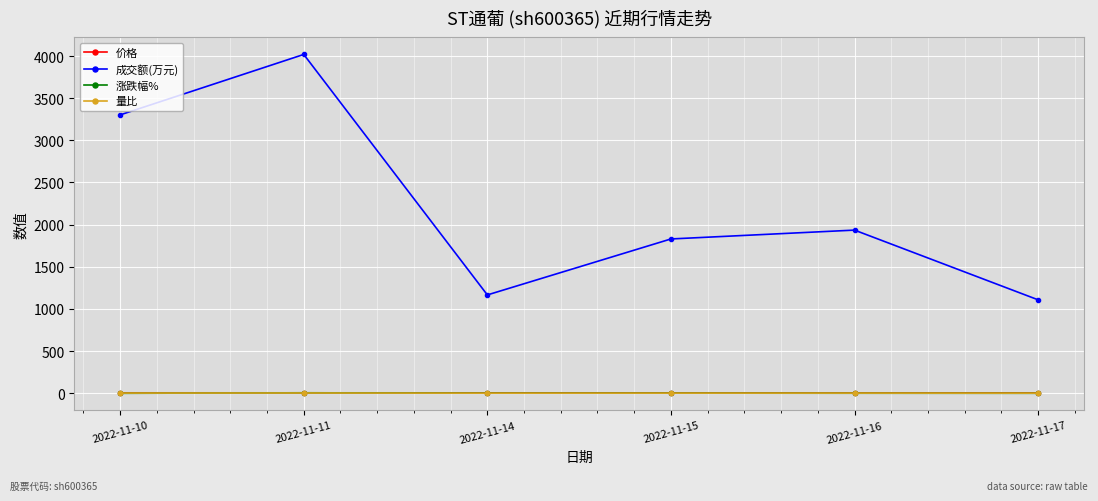

Which series has the largest total across all categories?

成交额(万元)